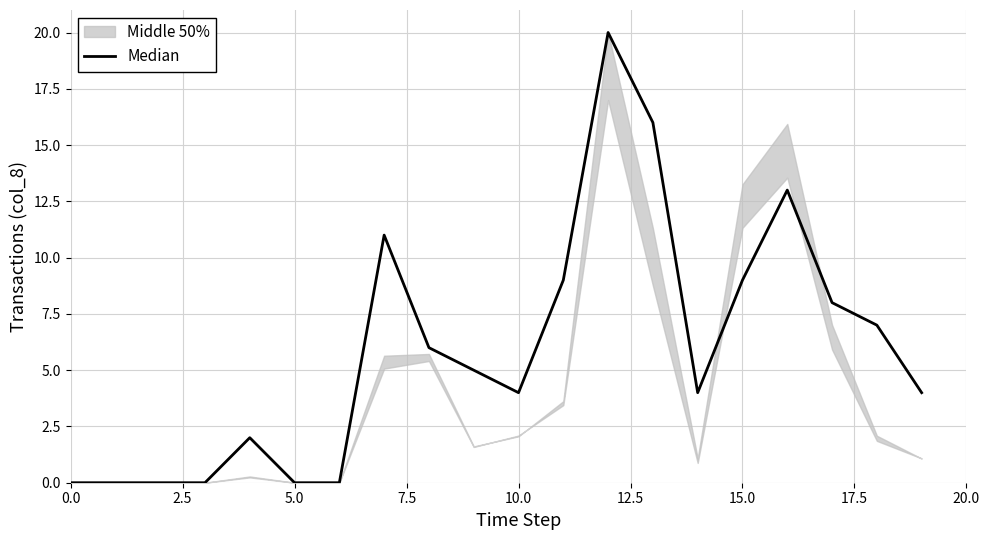

What value does the data have at 13?

16